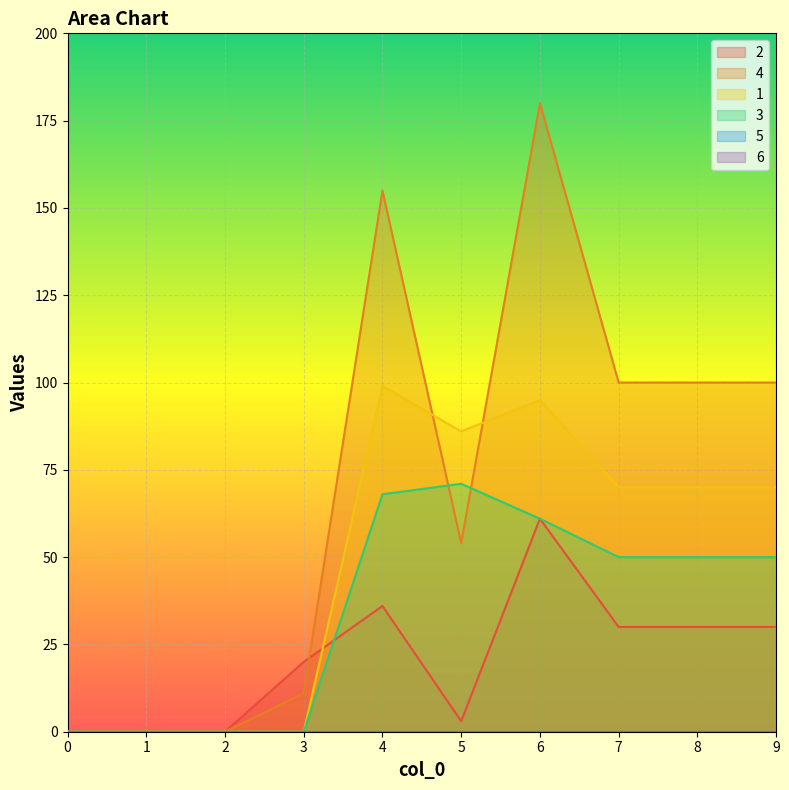

What is the greatest value displayed?

180